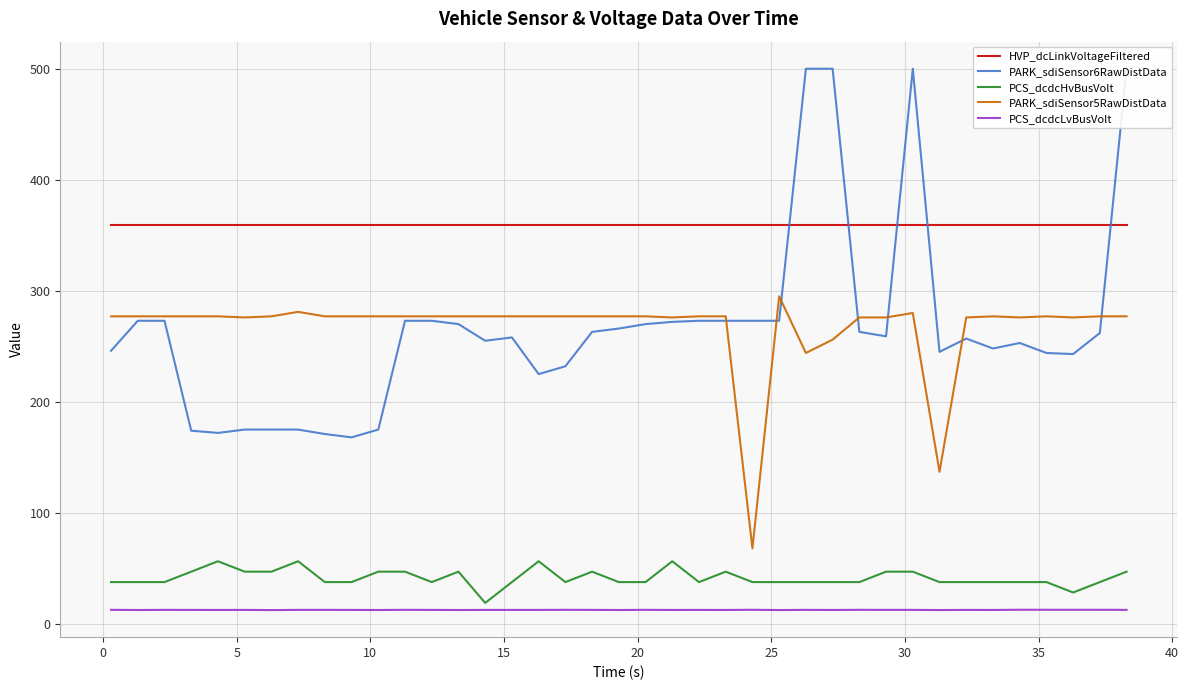

True or false: PARK_sdiSensor5RawDistData and PCS_dcdcHvBusVolt cross at least once.

False